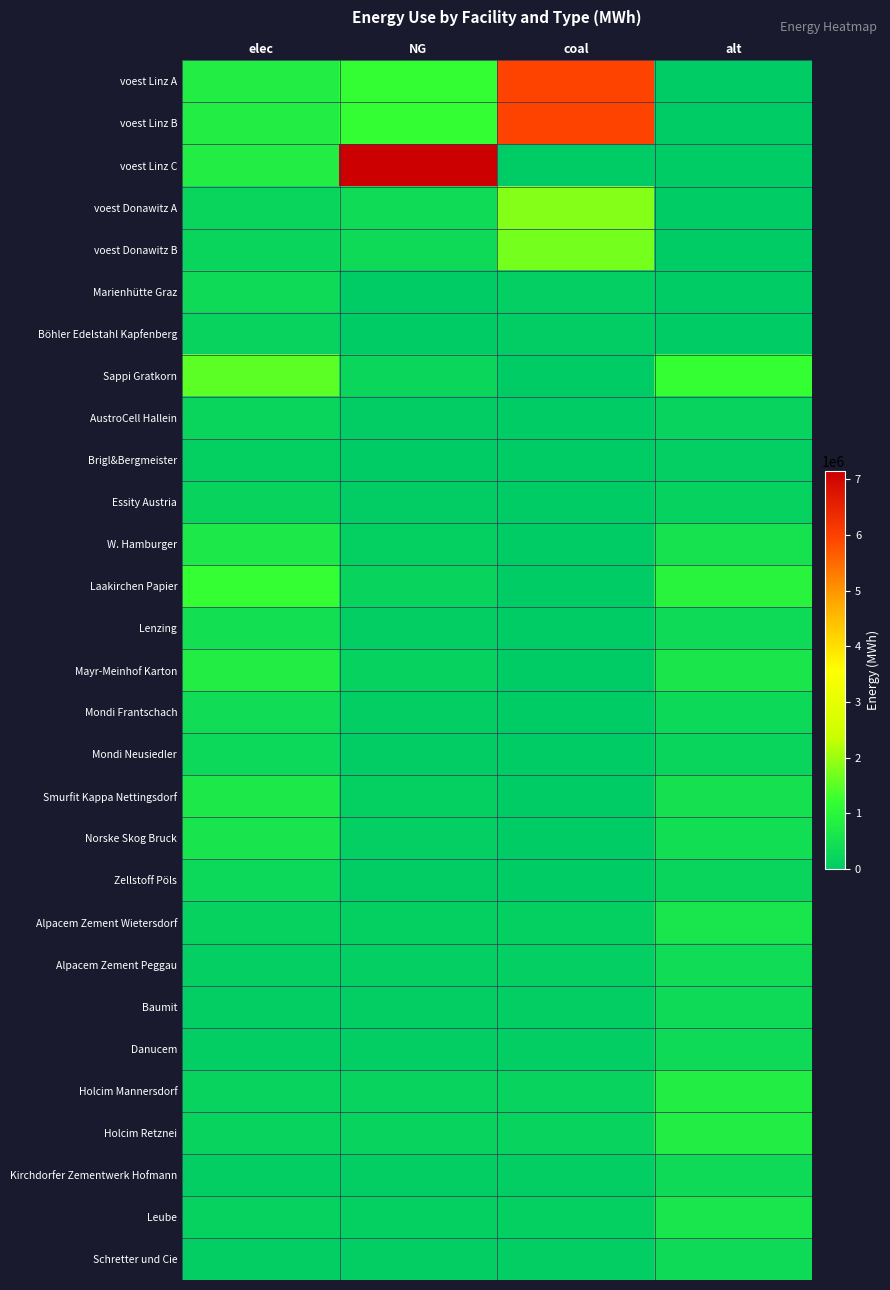

Reading left to right, list all the values displayed in this chart.

voest Linz A: elec=793870.4	NG=1190805.6	coal=5954027.8	alt=0.0
voest Linz B: elec=793870.4	NG=1190805.6	coal=5954027.8	alt=0.0
voest Linz C: elec=793870.4	NG=7144833.3	coal=0.0	alt=0.0
voest Donawitz A: elec=242990.7	NG=364486.1	coal=1822430.6	alt=0.0
voest Donawitz B: elec=228411.3	NG=342616.9	coal=1713084.7	alt=0.0
Marienhütte Graz: elec=360800.0	NG=0.0	coal=90200.0	alt=0.0
Böhler Edelstahl Kapfenberg: elec=180400.0	NG=0.0	coal=45100.0	alt=0.0
Sappi Gratkorn: elec=1533400.0	NG=270600.0	coal=0.0	alt=1202666.7
AustroCell Hallein: elec=245344.0	NG=43296.0	coal=0.0	alt=192426.7
Brigl&Bergmeister: elec=122672.0	NG=21648.0	coal=0.0	alt=96213.3
Essity Austria: elec=199342.0	NG=35178.0	coal=0.0	alt=156346.7
W. Hamburger: elec=690030.0	NG=121770.0	coal=0.0	alt=541200.0
Laakirchen Papier: elec=1226720.0	NG=216480.0	coal=0.0	alt=962133.3
Lenzing: elec=460020.0	NG=81180.0	coal=0.0	alt=360800.0
Mayr-Meinhof Karton: elec=797368.0	NG=140712.0	coal=0.0	alt=625386.7
Mondi Frantschach: elec=414018.0	NG=73062.0	coal=0.0	alt=324720.0
Mondi Neusiedler: elec=306680.0	NG=54120.0	coal=0.0	alt=240533.3
Smurfit Kappa Nettingsdorf: elec=674696.0	NG=119064.0	coal=0.0	alt=529173.3
Norske Skog Bruck: elec=567358.0	NG=100122.0	coal=0.0	alt=444986.7
Zellstoff Pöls: elec=306680.0	NG=54120.0	coal=0.0	alt=240533.3
Alpacem Zement Wietersdorf: elec=140466.7	NG=130433.3	coal=130433.3	alt=602000.0
Alpacem Zement Peggau: elec=93644.4	NG=86955.6	coal=86955.6	alt=401333.3
Baumit: elec=79597.8	NG=73912.2	coal=73912.2	alt=341133.3
Danucem: elec=79597.8	NG=73912.2	coal=73912.2	alt=341133.3
Holcim Mannersdorf: elec=187288.9	NG=173911.1	coal=173911.1	alt=802666.7
Holcim Retznei: elec=187288.9	NG=173911.1	coal=173911.1	alt=802666.7
Kirchdorfer Zementwerk Hofmann: elec=79597.8	NG=73912.2	coal=73912.2	alt=341133.3
Leube: elec=140466.7	NG=130433.3	coal=130433.3	alt=602000.0
Schretter und Cie: elec=79597.8	NG=73912.2	coal=73912.2	alt=341133.3